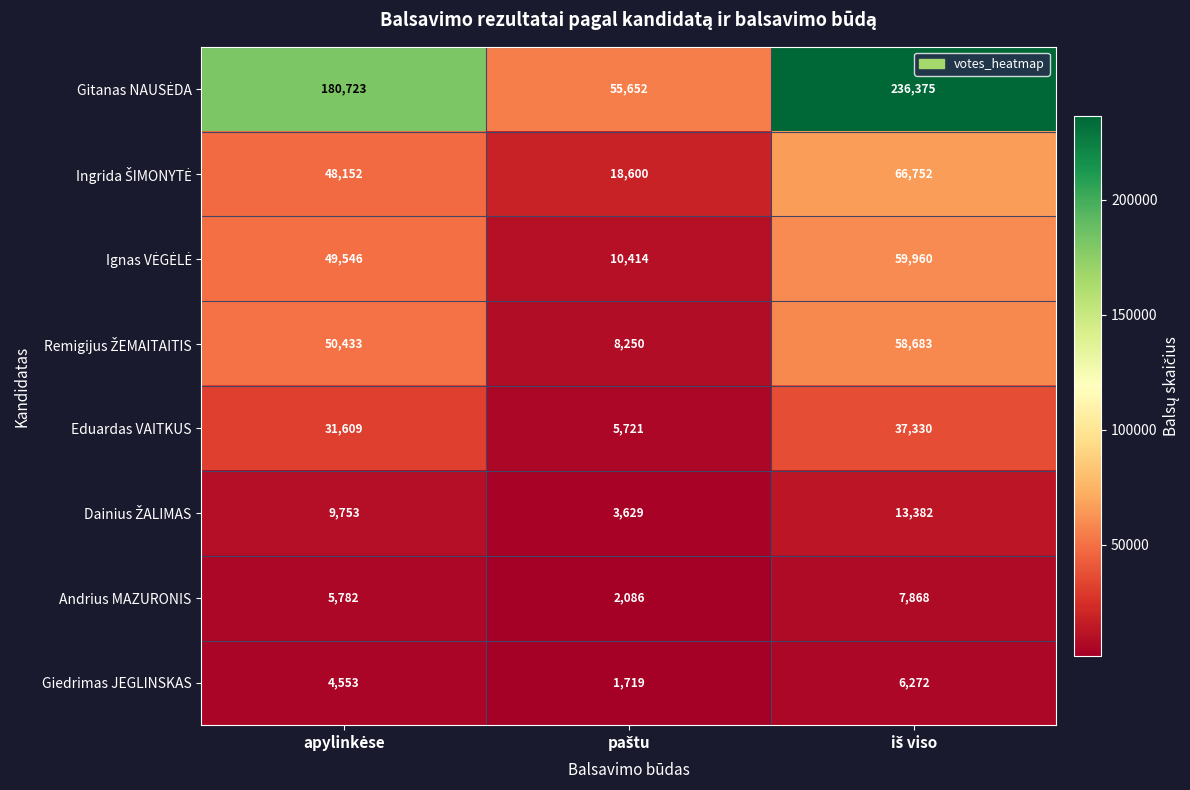

What is the lowest value of the Andrius MAZURONIS series?

2086